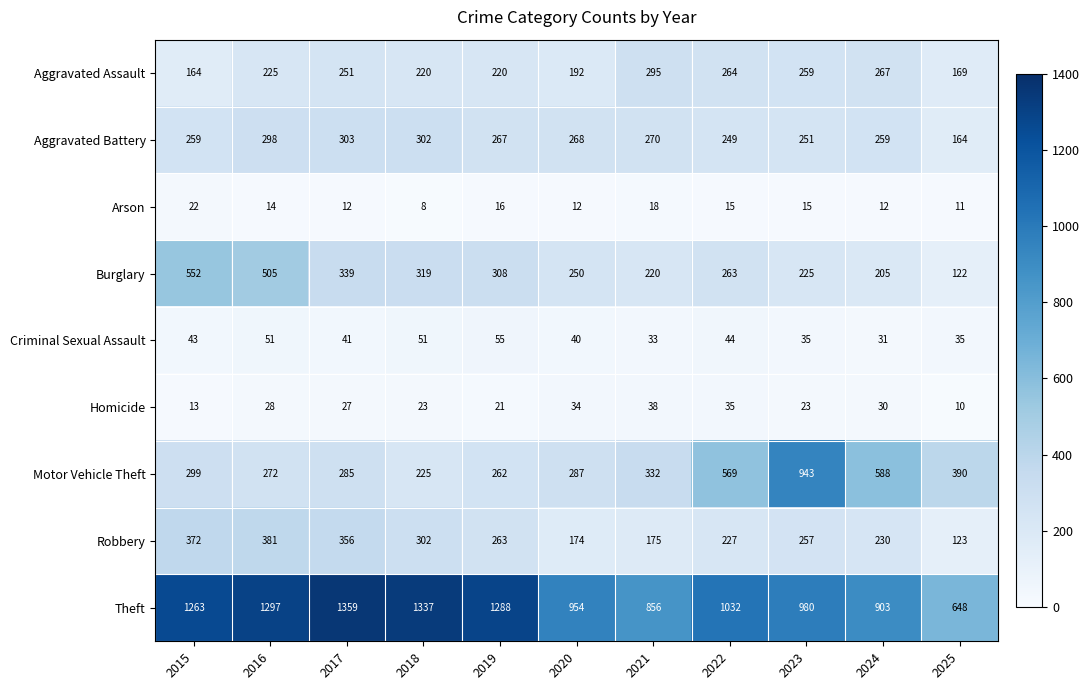

How many values in the Robbery series are below 257?

5